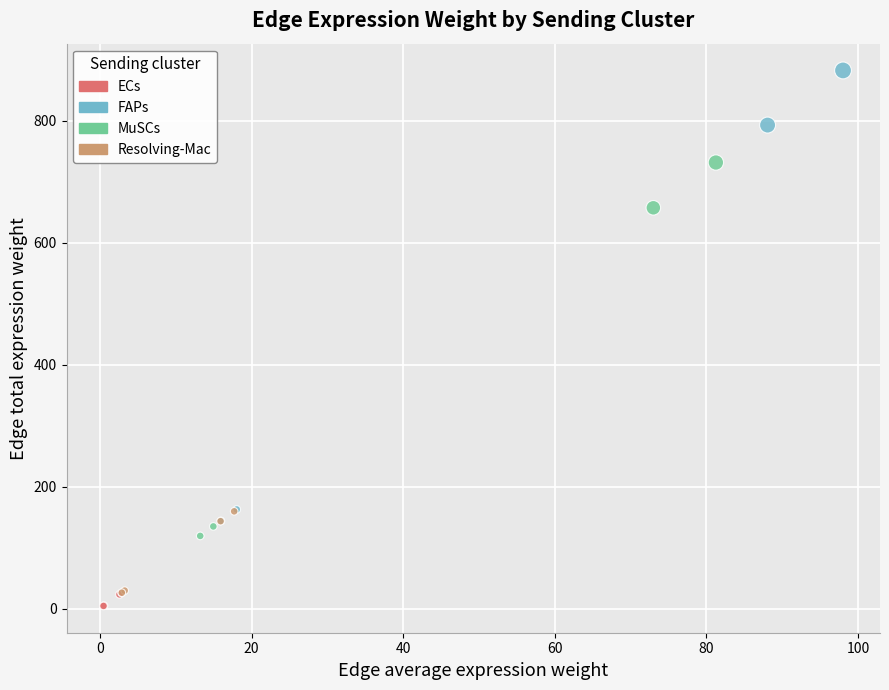

Which series contains the highest Y value?

FAPs